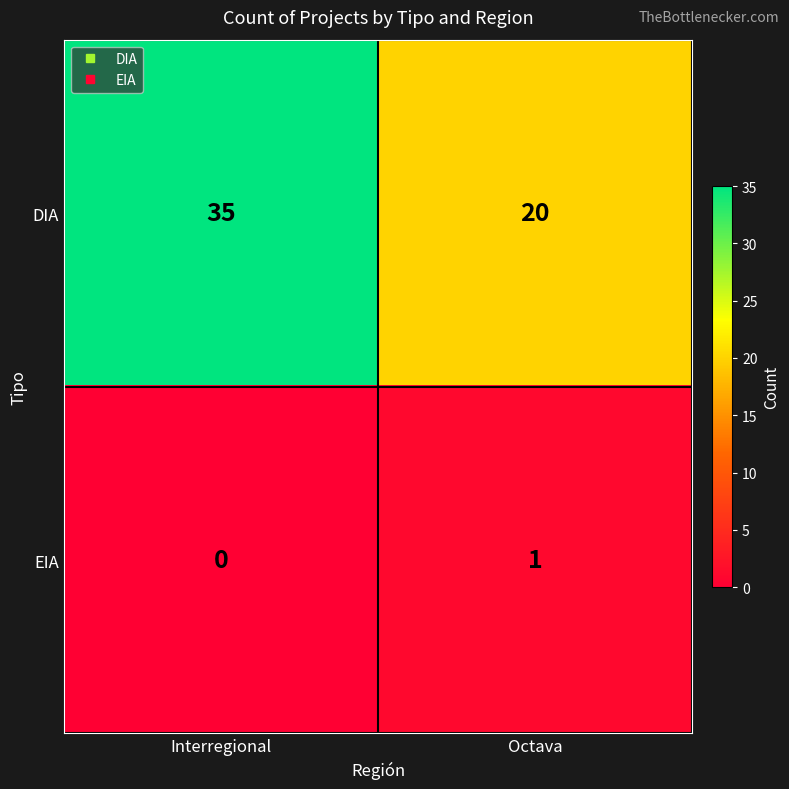

Is it true that DIA equals 20 at Octava?

True